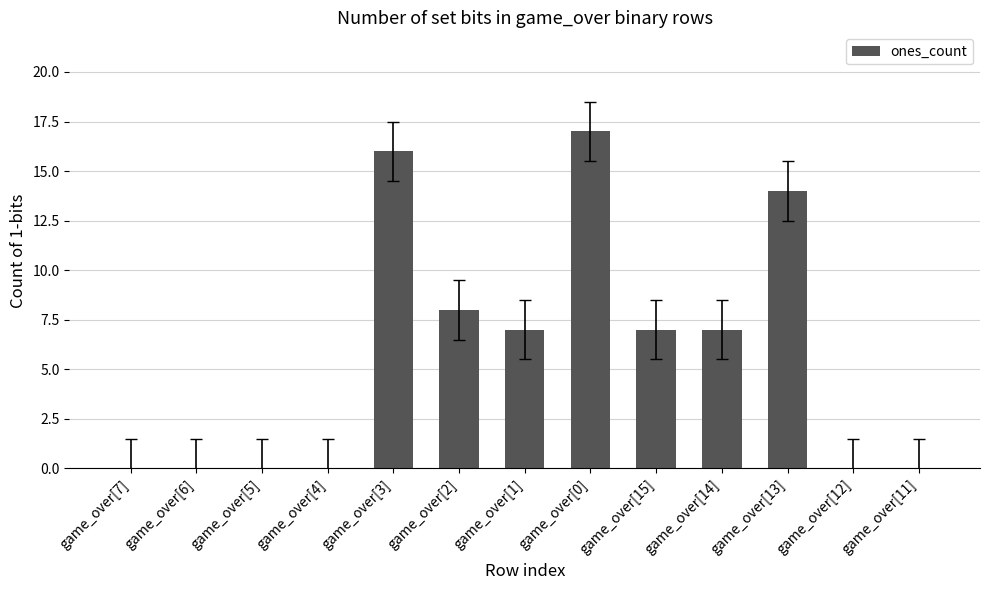

What is the difference between the values at game_over[13] and game_over[1]?

7